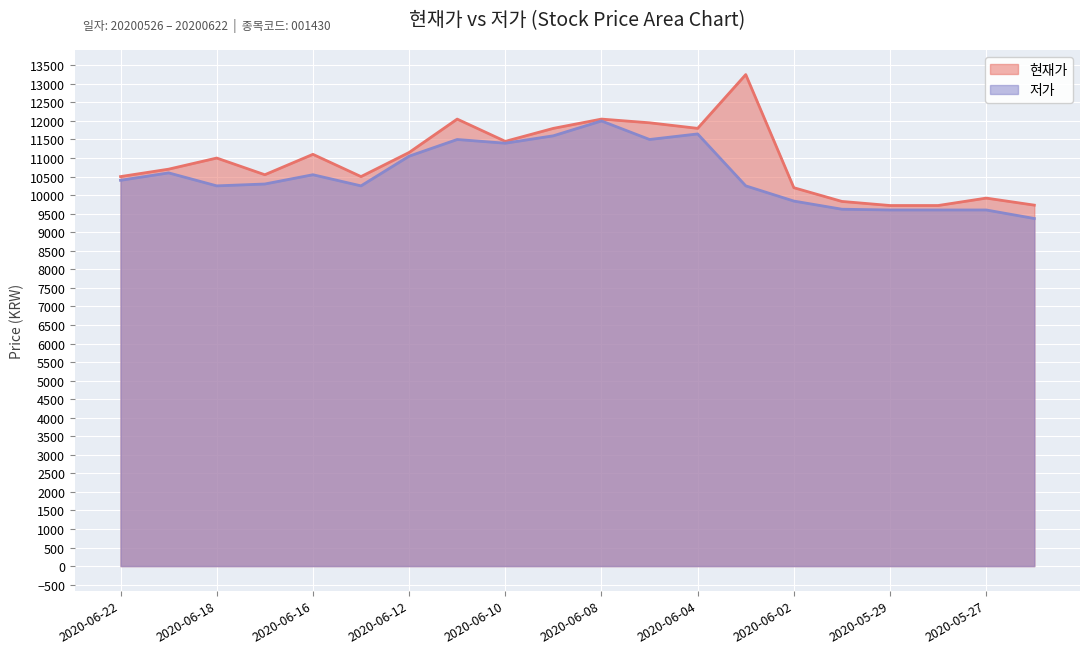

True or false: 저가 and 현재가 cross at least once.

False